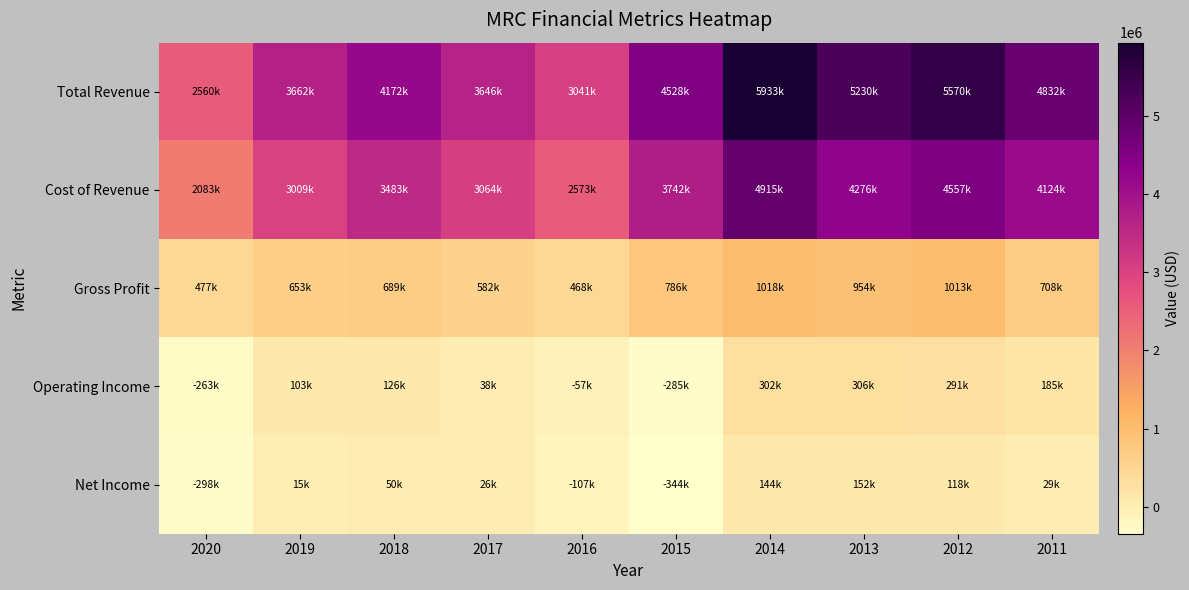

Between 2017 and 2015, which series saw the biggest shift?

Total Revenue